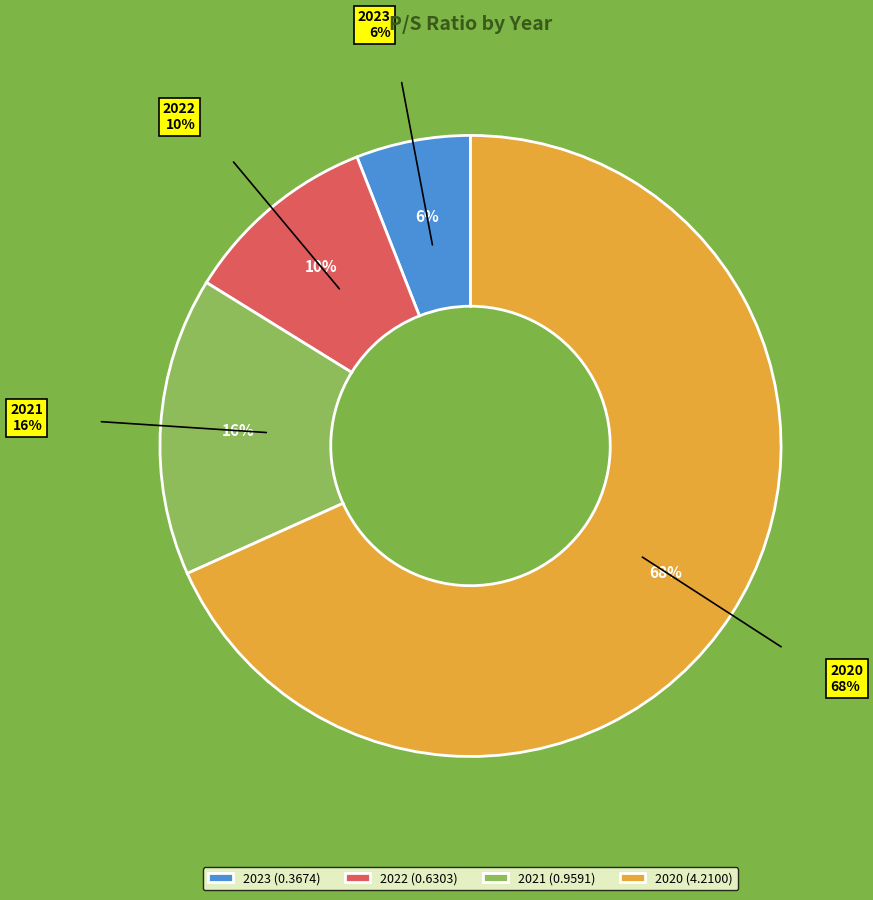

Do 2021 and 2023 together represent more than half of the pie?

No